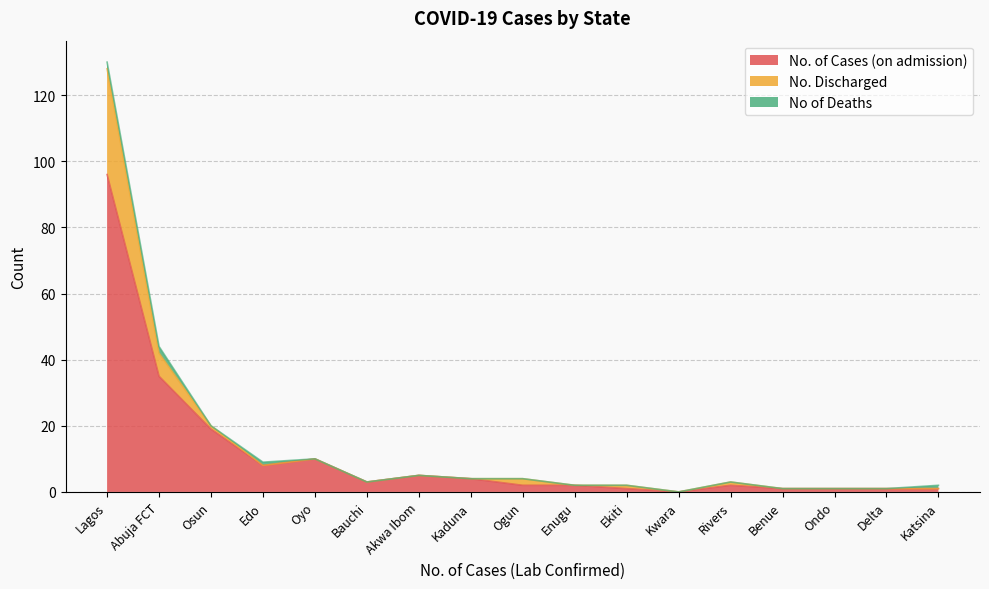

Where is No. of Cases (on admission) nearest to the value 48?

Abuja FCT